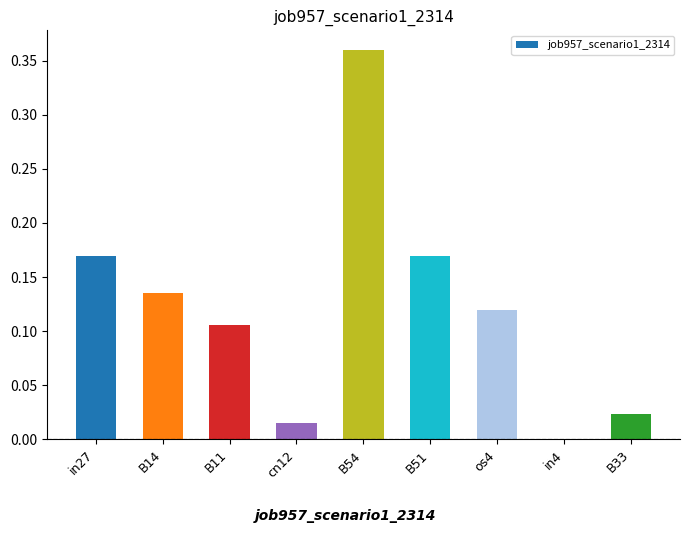

Which label corresponds to the largest value in the chart?

B54